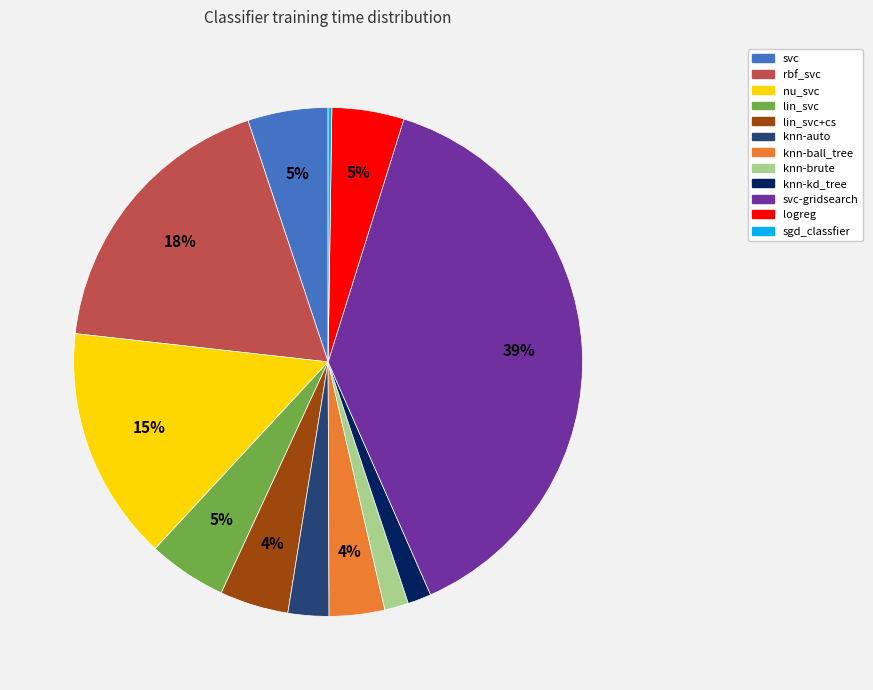

Does any single category account for the majority?

No